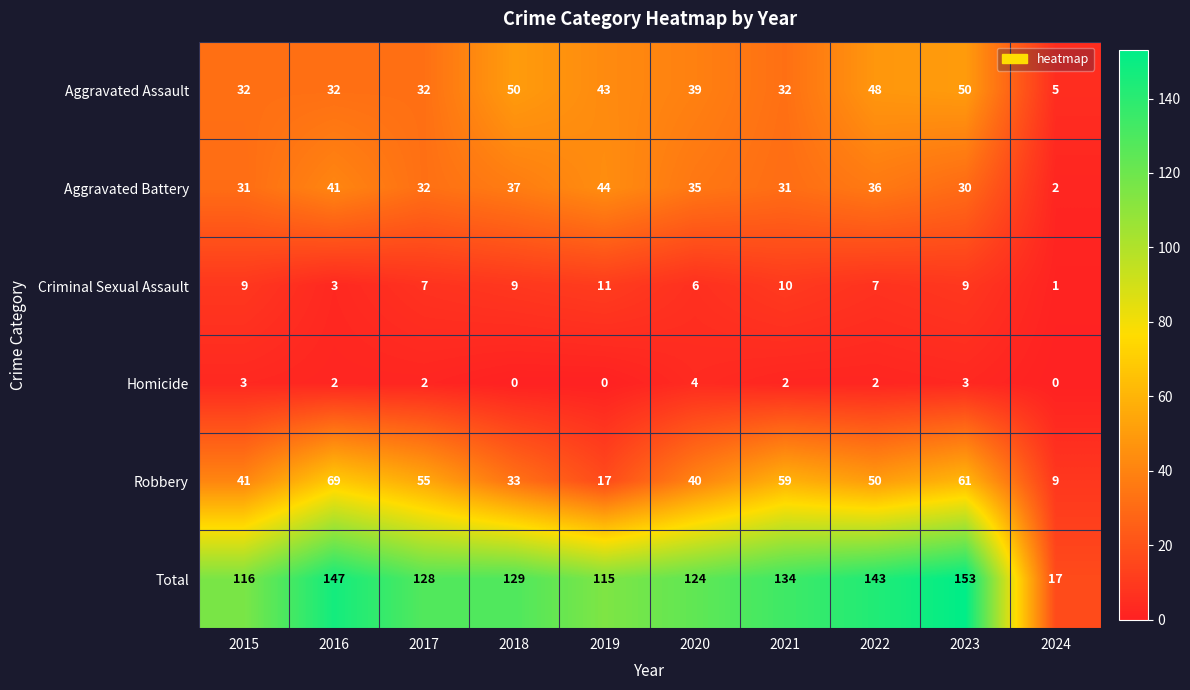

At which label does Aggravated Assault first exceed 39?

2018